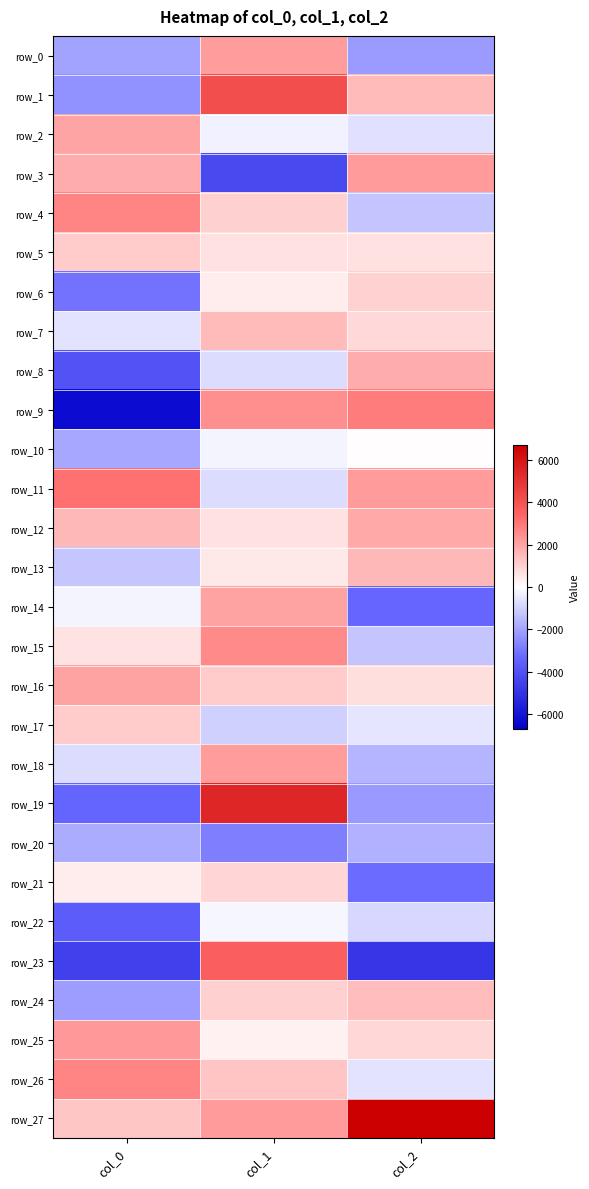

What value does the row_20 series have at col_0?

-1801.5